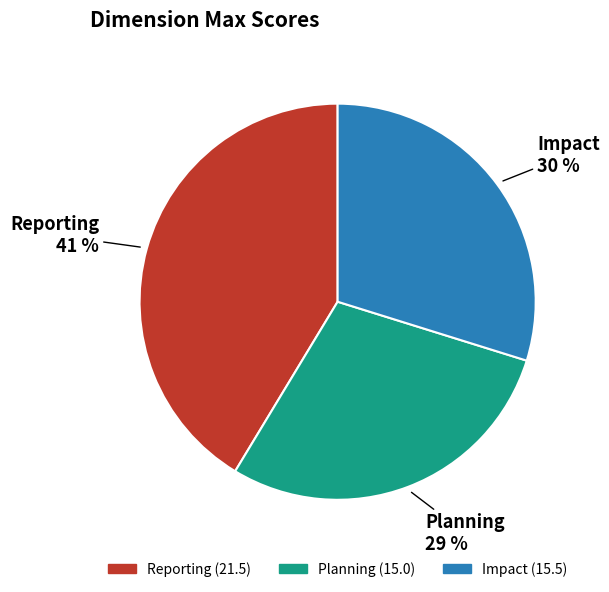

Do Impact and Reporting together represent more than half of the pie?

Yes